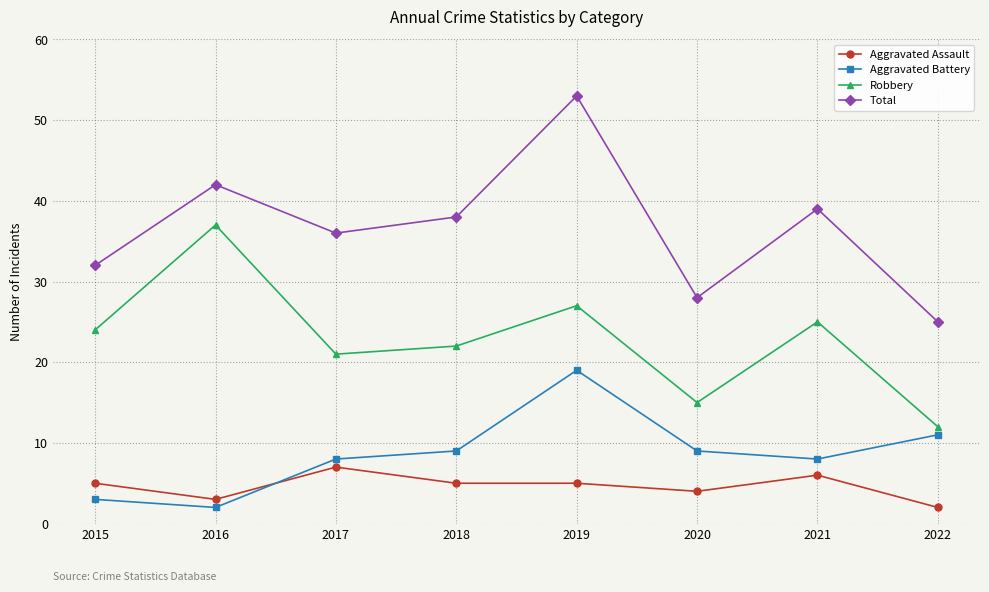

Which series has the largest total across all categories?

Total